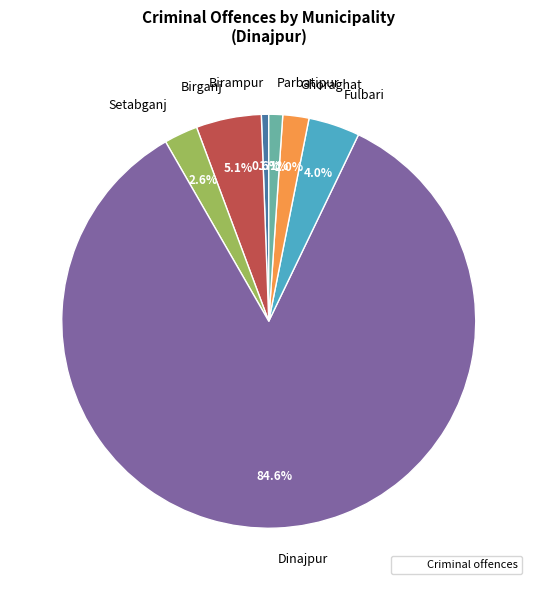

Does Ghoraghat account for over 50% of the chart?

No